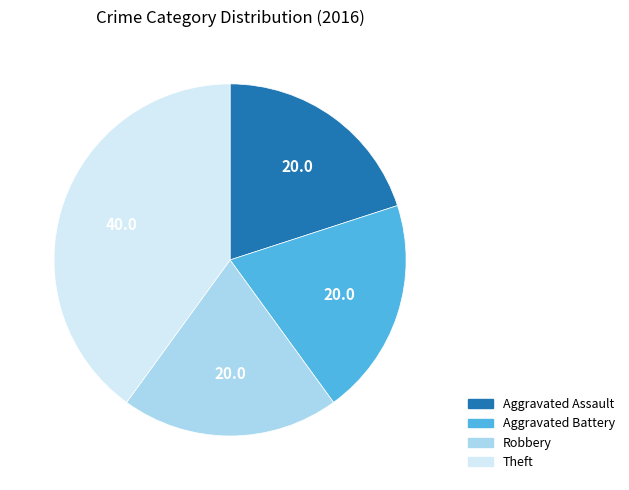

Approximately how many times larger is the value at Aggravated Assault compared to Aggravated Battery?

1.0